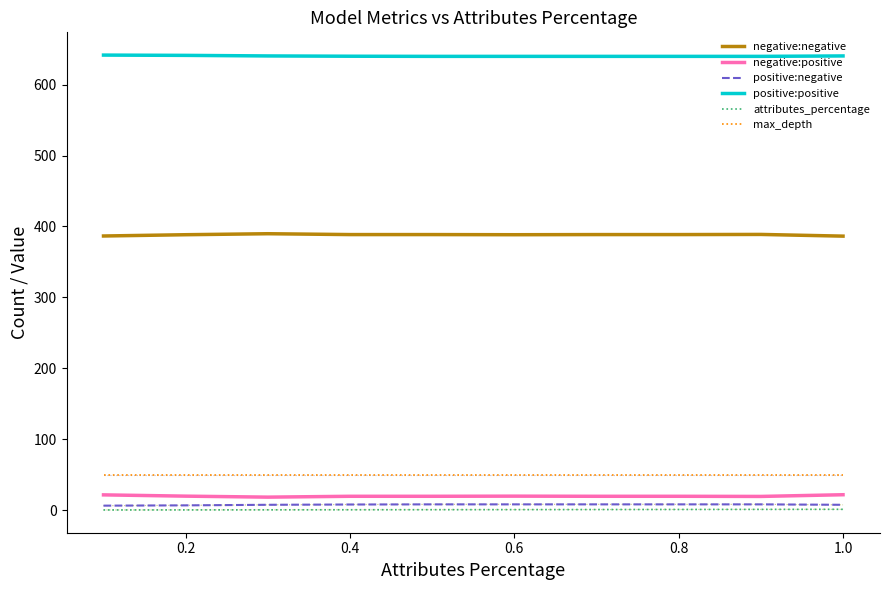

How many lines are shown in the chart?

6